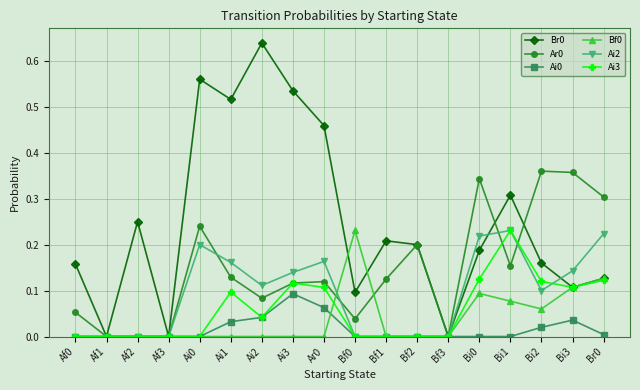

True or false: Ai3 has more than 1 interior local peaks.

True